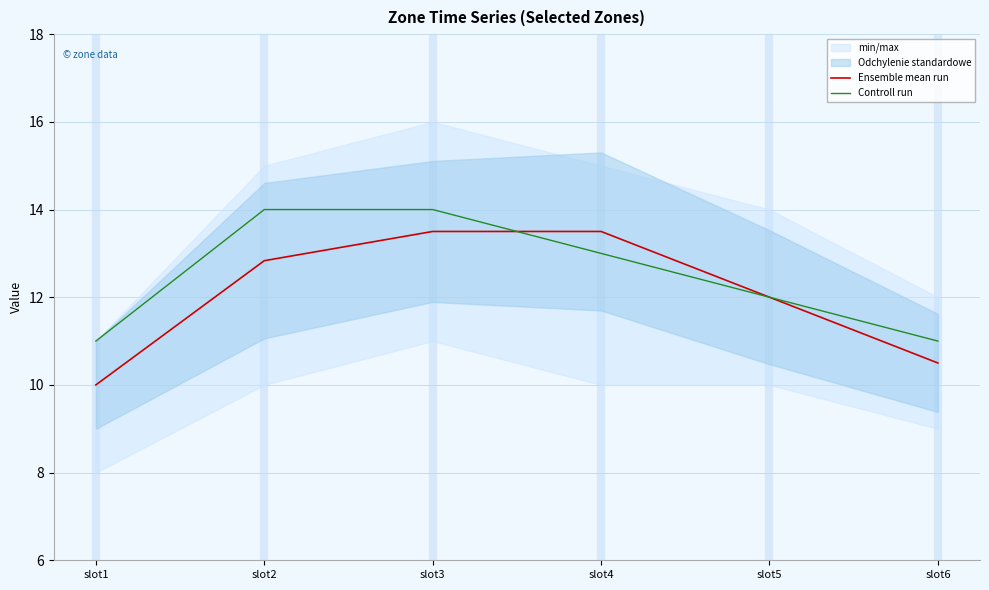

Rank the categories by Ensemble mean run value from lowest to highest.

slot1, slot6, slot5, slot2, slot3, slot4